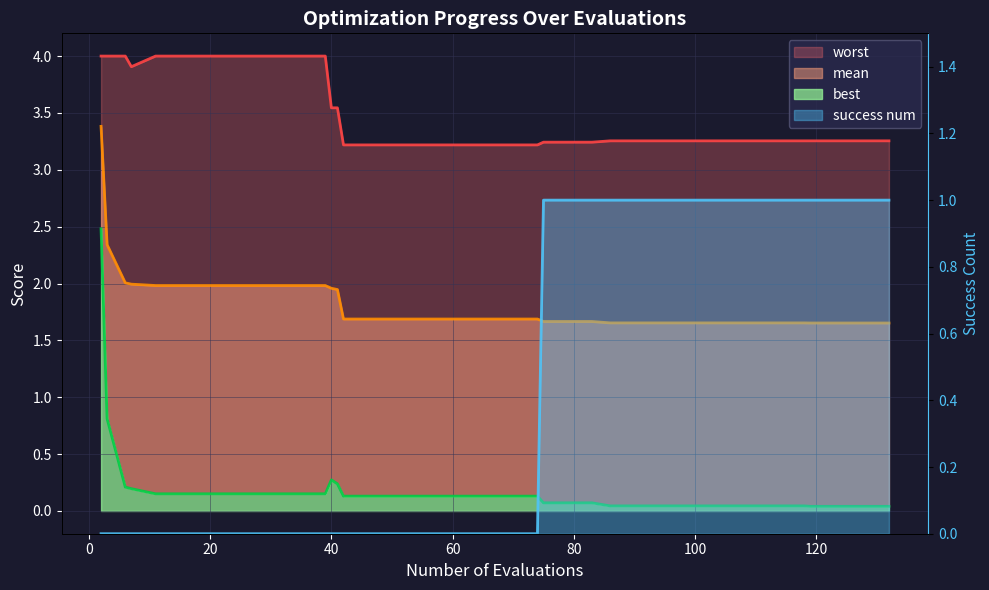

Reading left to right, transcribe all the data shown in this chart.

mean: 3.4	2.3	2.0	2.0	2.0	2.0	2.0	2.0	2.0	2.0	2.0	2.0	2.0	1.9	1.7	1.7	1.7	1.7	1.7	1.7	1.7	1.7	1.7	1.7	1.7	1.7	1.7	1.7	1.7	1.7	1.7	1.7	1.7	1.7	1.7	1.7	1.7	1.7	1.7	1.7
best: 2.5	0.8	0.2	0.2	0.2	0.2	0.2	0.2	0.2	0.2	0.2	0.2	0.3	0.2	0.1	0.1	0.1	0.1	0.1	0.1	0.1	0.1	0.1	0.1	0.1	0.1	0.0	0.0	0.0	0.0	0.0	0.0	0.0	0.0	0.0	0.0	0.0	0.0	0.0	0.0
worst: 4.0	4.0	4.0	3.9	4.0	4.0	4.0	4.0	4.0	4.0	4.0	4.0	3.5	3.5	3.2	3.2	3.2	3.2	3.2	3.2	3.2	3.2	3.2	3.2	3.2	3.2	3.3	3.3	3.3	3.3	3.3	3.3	3.3	3.3	3.3	3.3	3.3	3.3	3.3	3.3
success_num: 0.0	0.0	0.0	0.0	0.0	0.0	0.0	0.0	0.0	0.0	0.0	0.0	0.0	0.0	0.0	0.0	0.0	0.0	0.0	0.0	0.0	0.0	0.0	1.0	1.0	1.0	1.0	1.0	1.0	1.0	1.0	1.0	1.0	1.0	1.0	1.0	1.0	1.0	1.0	1.0